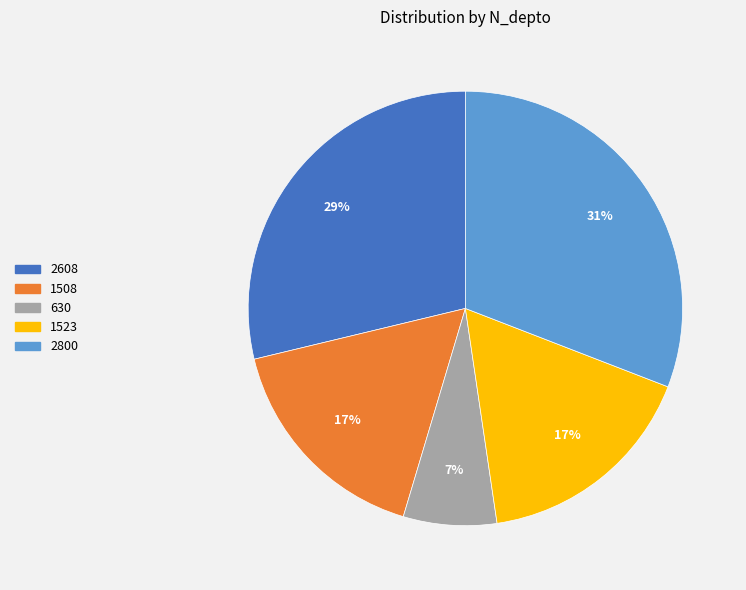

Which has a higher value, 2800 or 1508?

2800